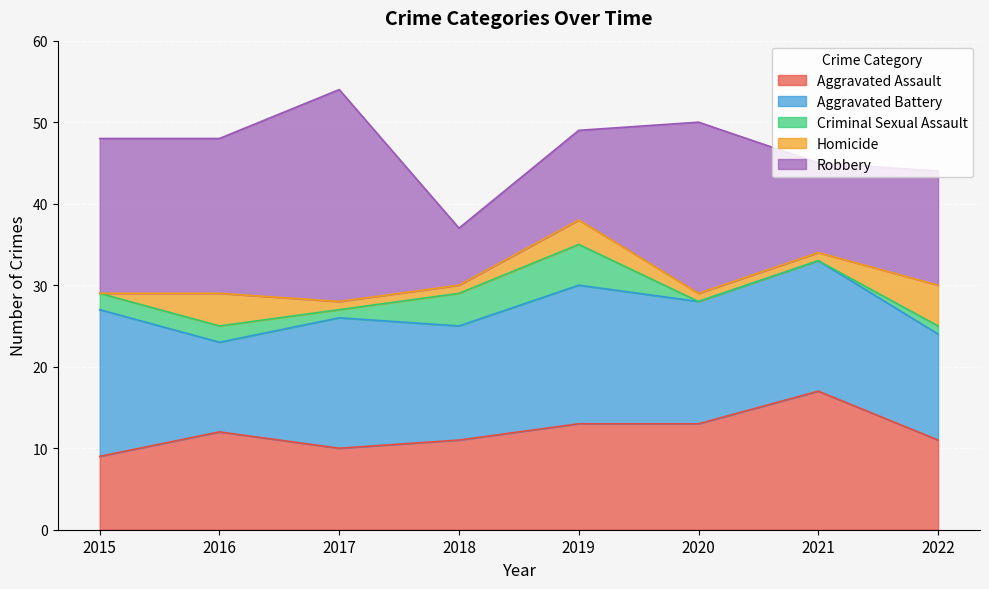

Which category has the highest value in the Aggravated Assault series?

2021